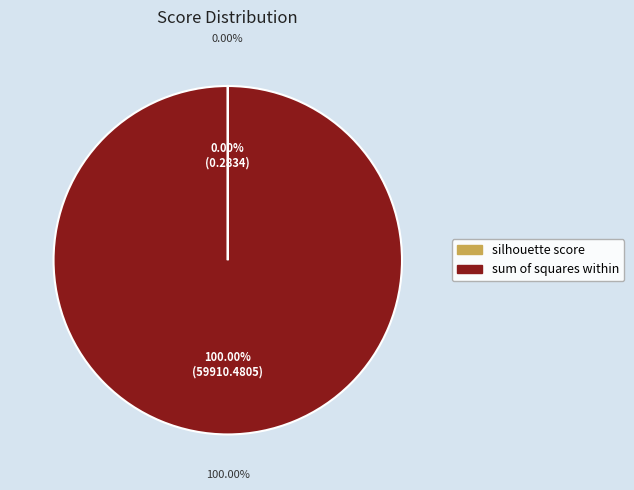

The silhouette score slice represents 0% of the pie. True or false?

True